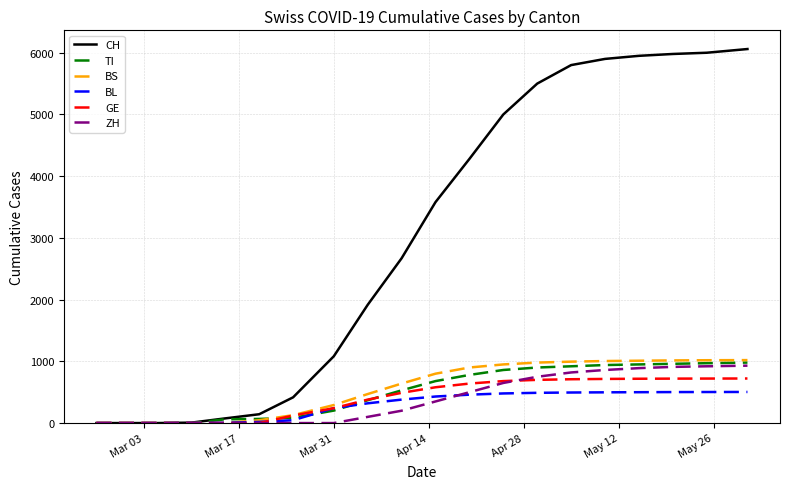

Which series has the largest total across all categories?

CH